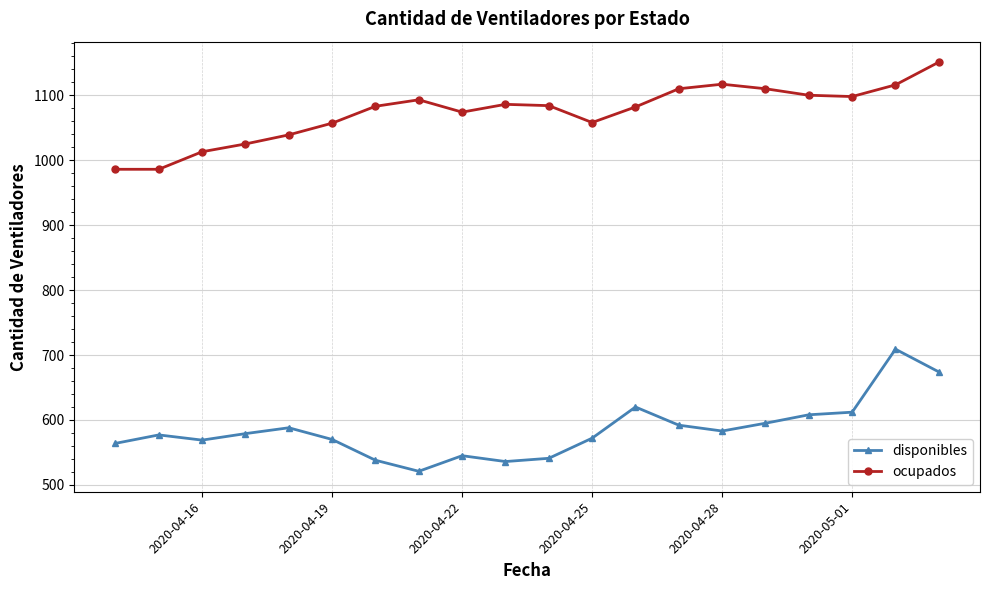

What is the value of the ocupados point at the 15th from the left?

1117